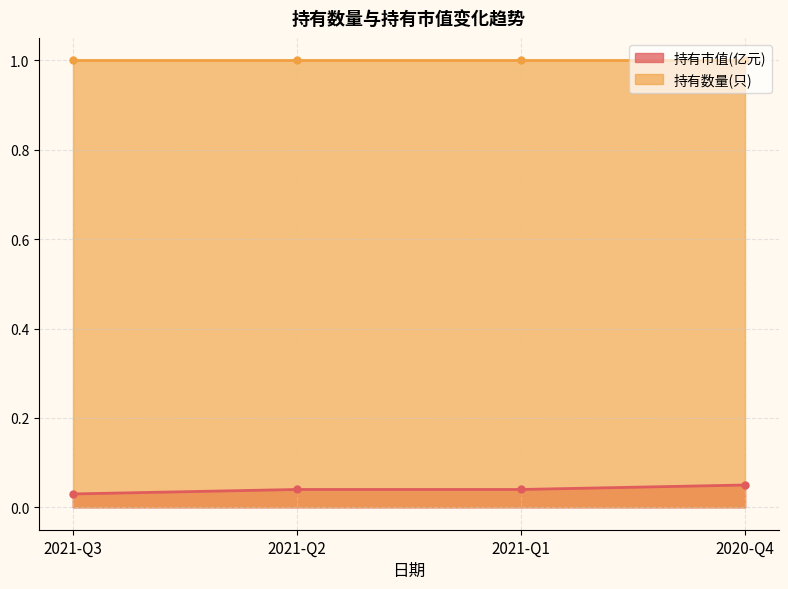

What is the sum of the values at 2021-Q3 and 2021-Q1?

0.1